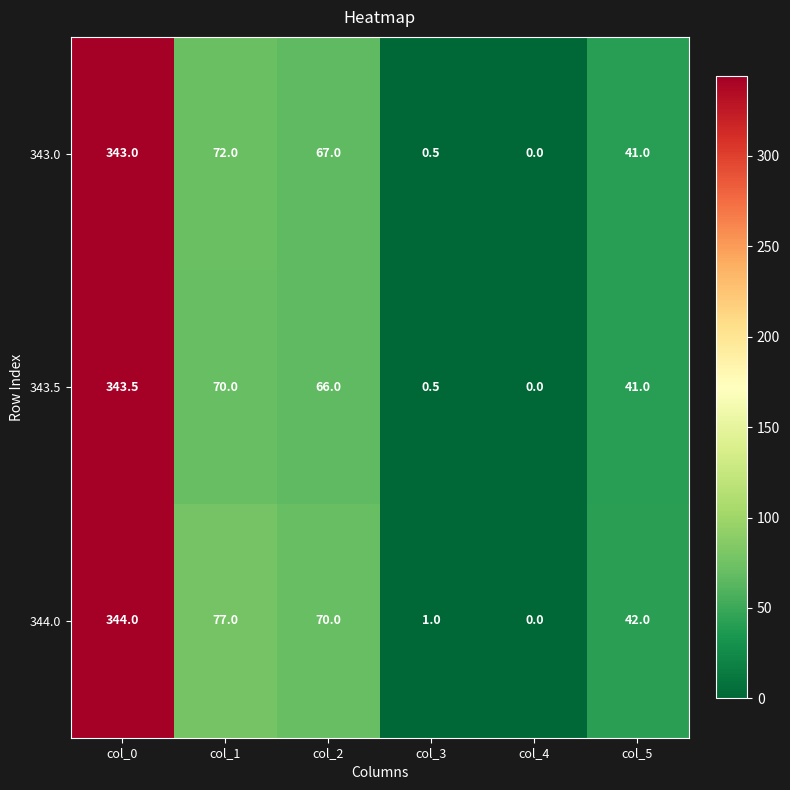

True or false: 344.0 has a value of 70.0 at col_2.

True